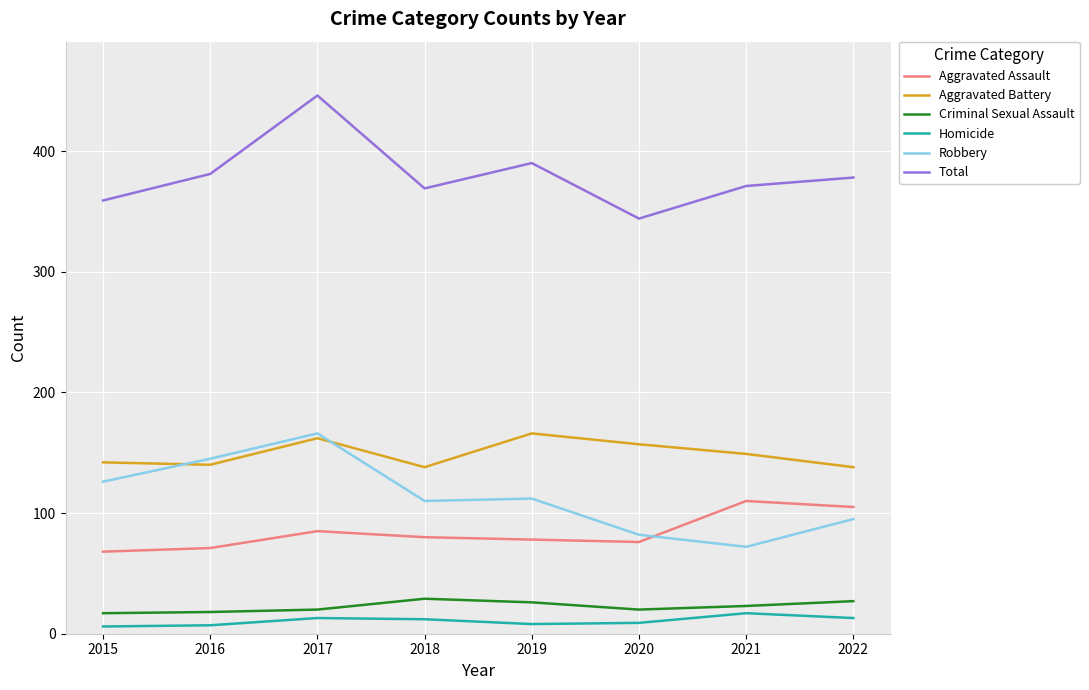

Is the value of Criminal Sexual Assault at 2015 greater than the value of Aggravated Battery at 2015?

No